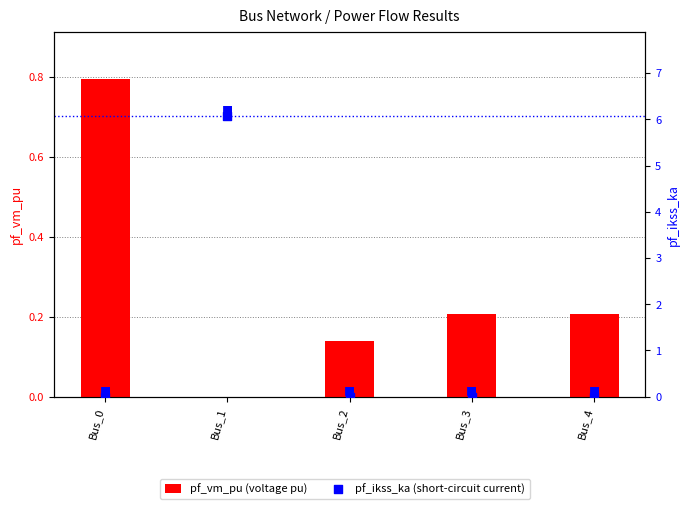

Is the value of pf_ikss_ka at Bus_0 greater than the value of pf_vm_pu at Bus_0?

No